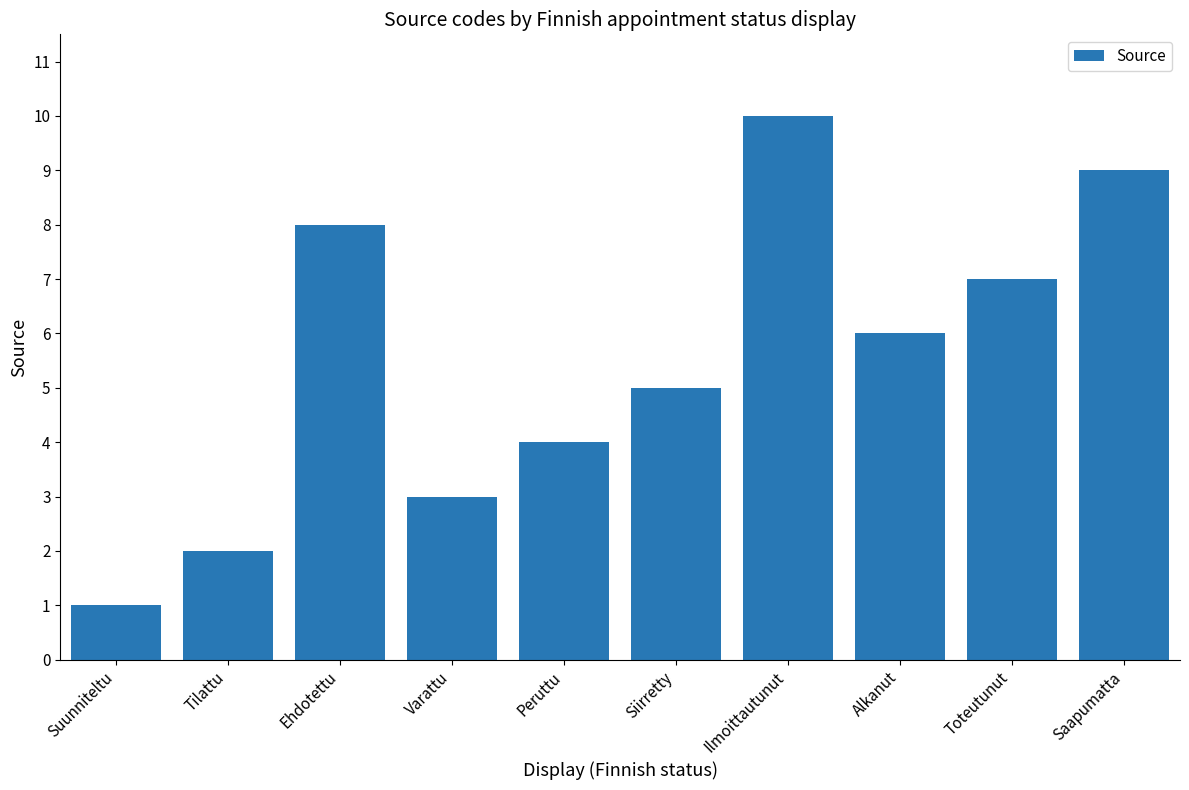

Which has a higher value, Alkanut or Saapumatta?

Saapumatta